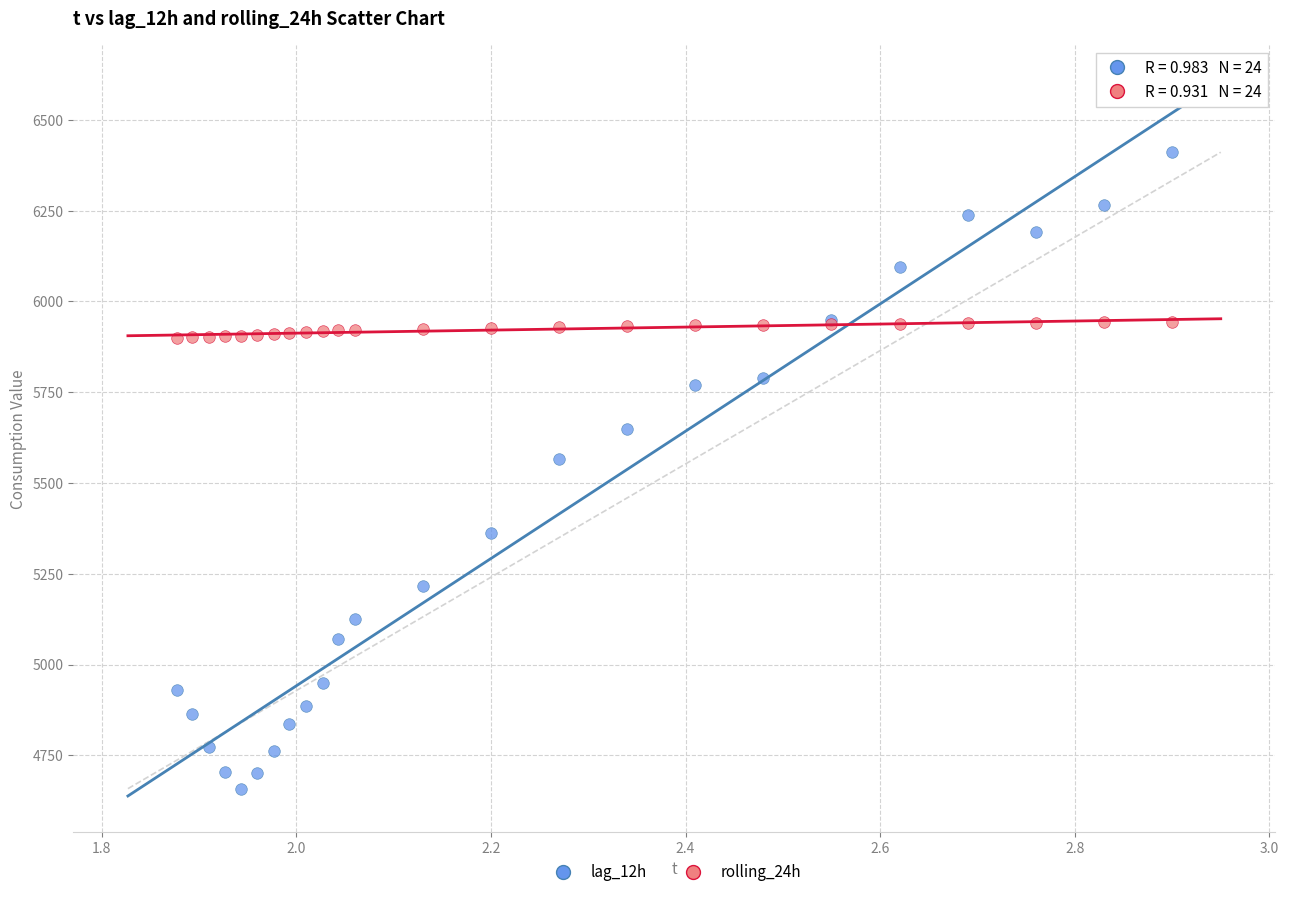

In the lag_12h series, what Y value is closest to 5534?

5566.0